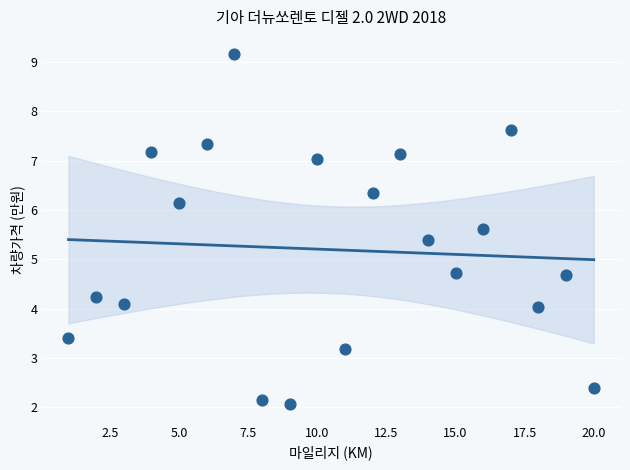

What is the range of Y values (max minus min)?

7.1